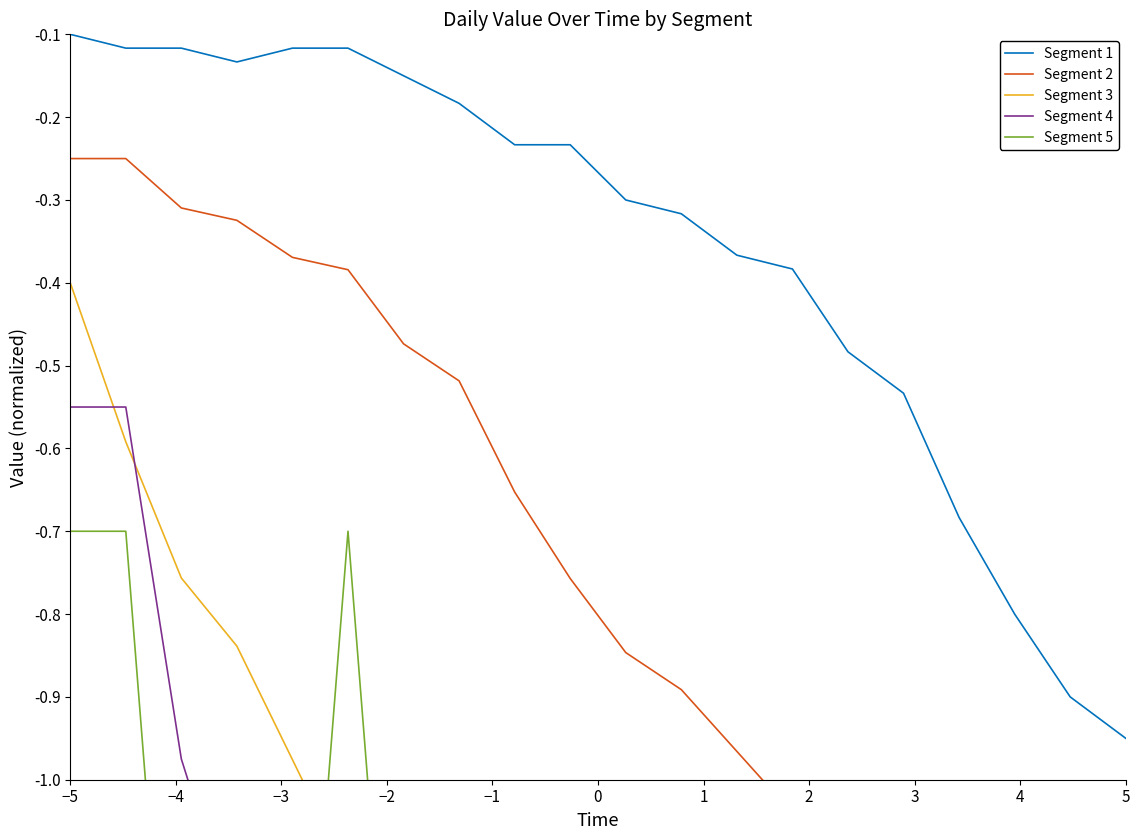

How many lines are shown in the chart?

5